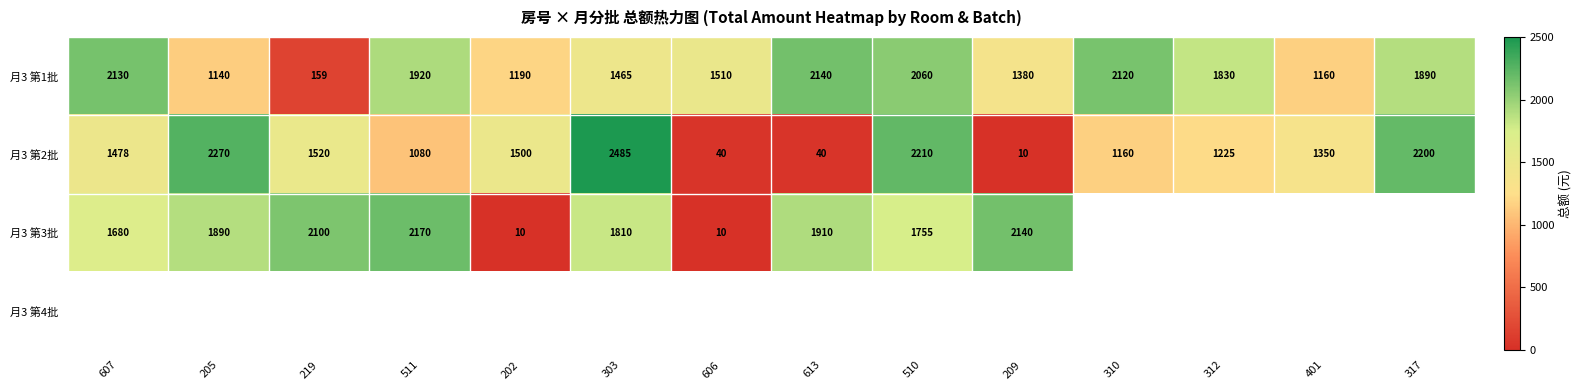

List the labels in order of 月3 第1批 value, smallest first.

219, 205, 401, 202, 209, 303, 606, 312, 317, 511, 510, 310, 607, 613